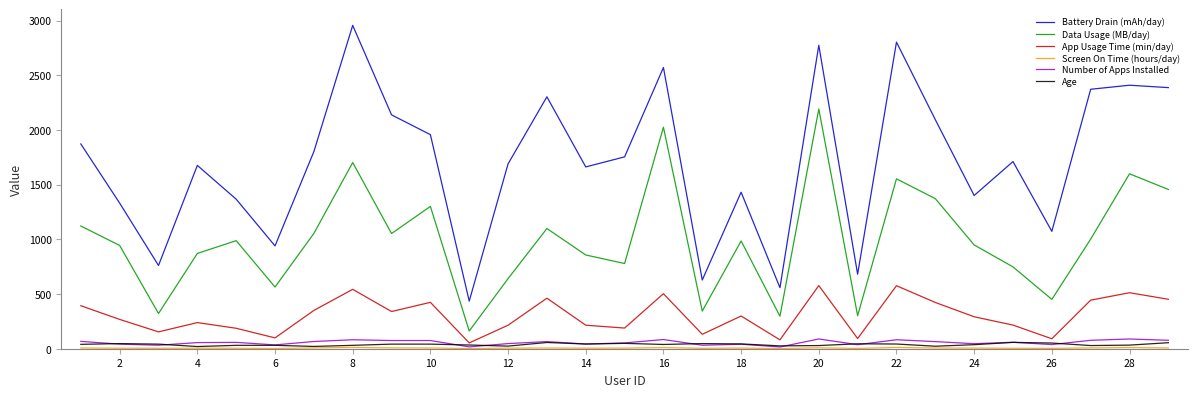

True or false: Battery Drain (mAh/day) and Age cross at least once.

False